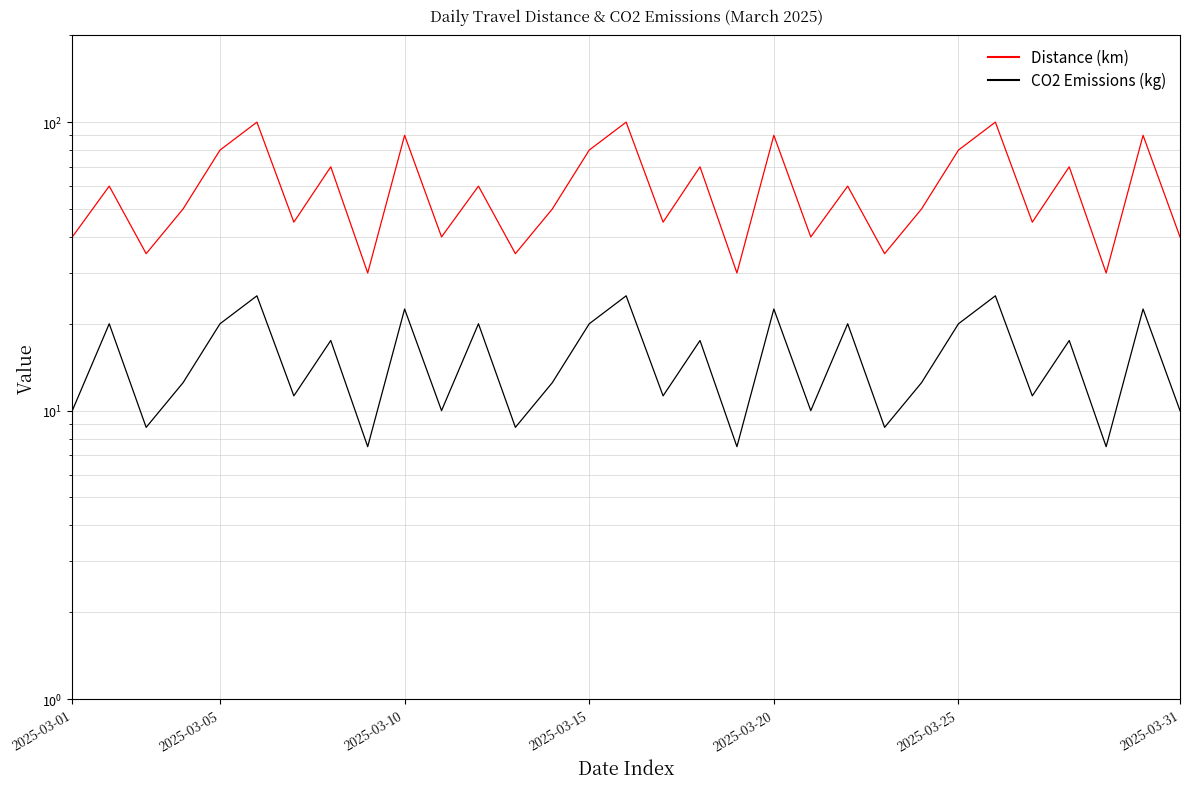

The value of Distance (km) at 2025-03-25 is 80.0. True or false?

True